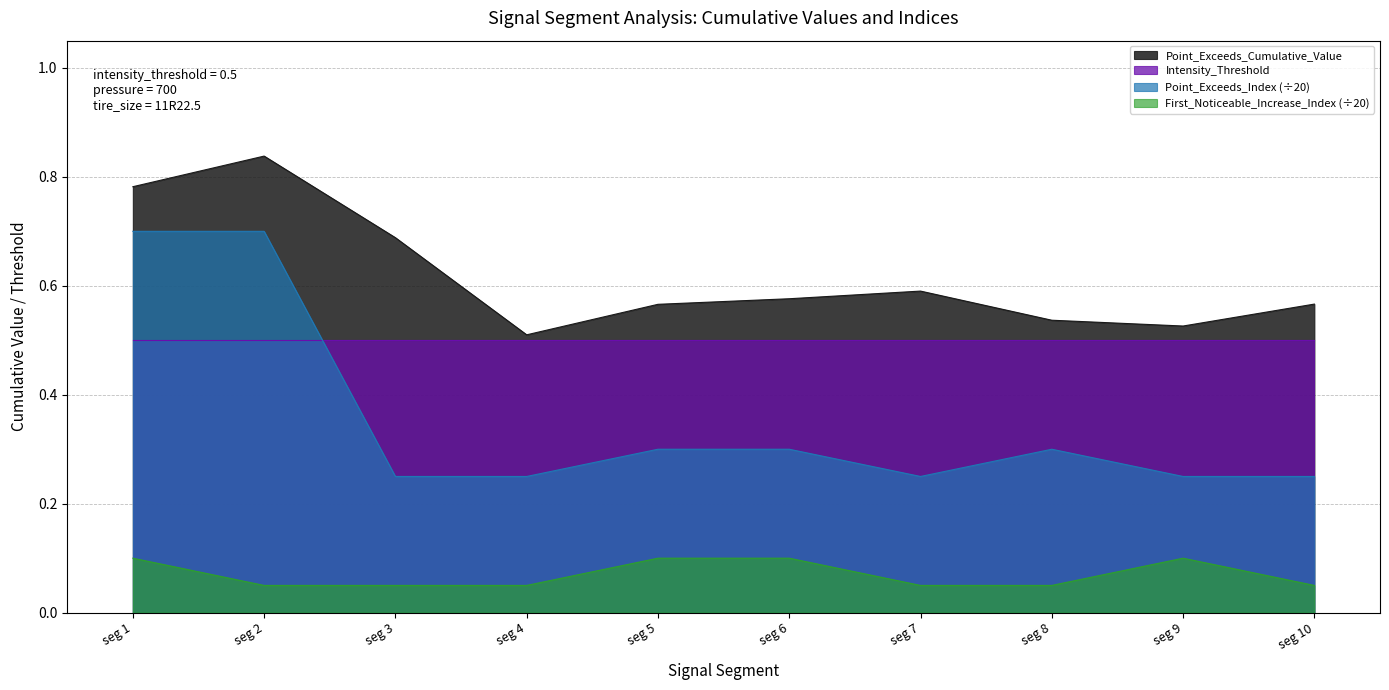

Between seg 6 and seg 9, which series saw the biggest shift?

Point_Exceeds_Cumulative_Value